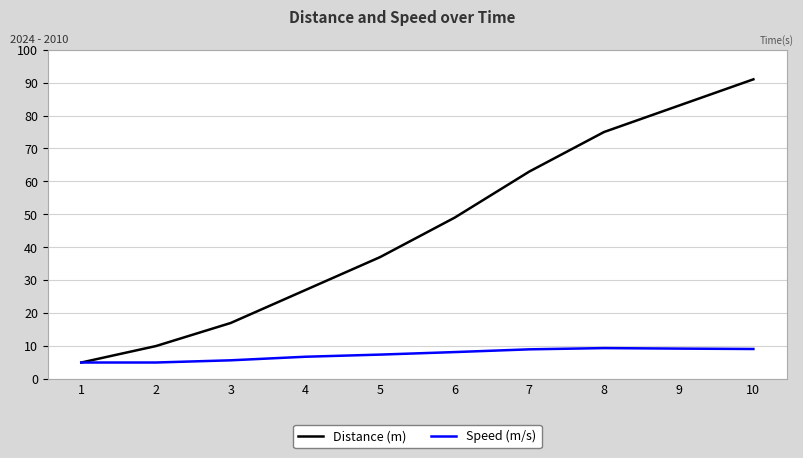

True or false: Distance (m) has more than 0 interior local peaks.

False